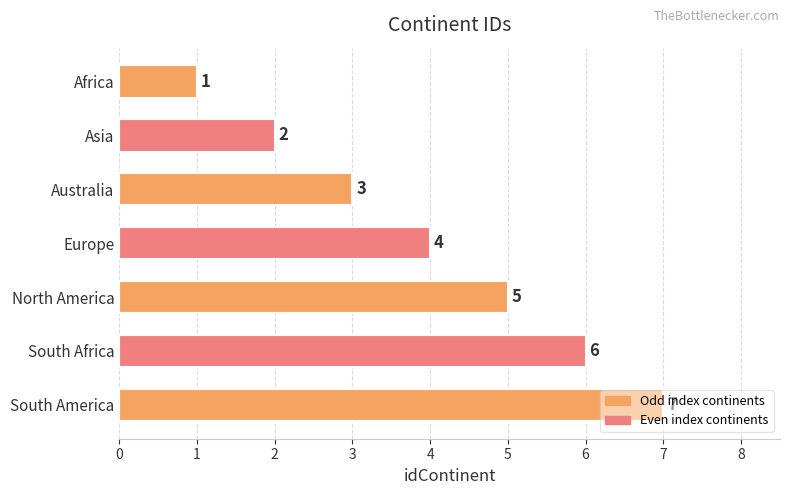

True or false: the data shows 2 at Asia.

True